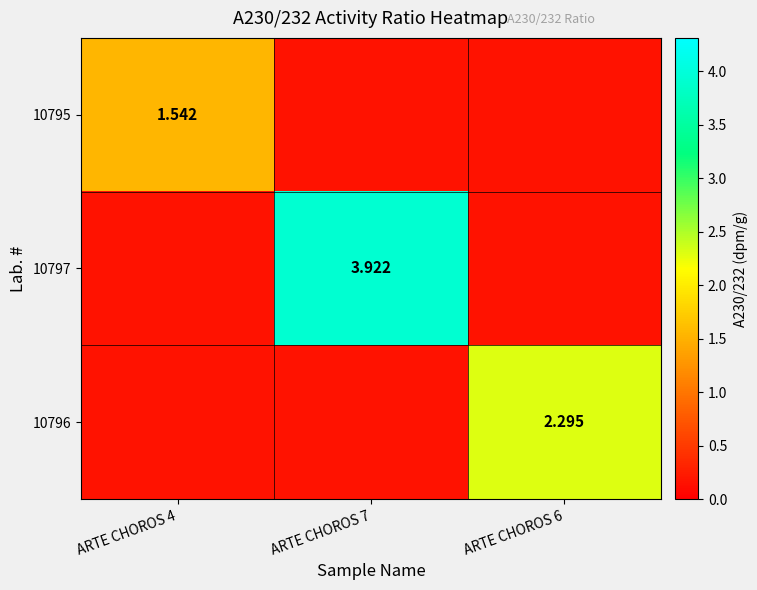

At ARTE CHOROS 6, list the series in order from largest to smallest.

10796, 10795, 10797